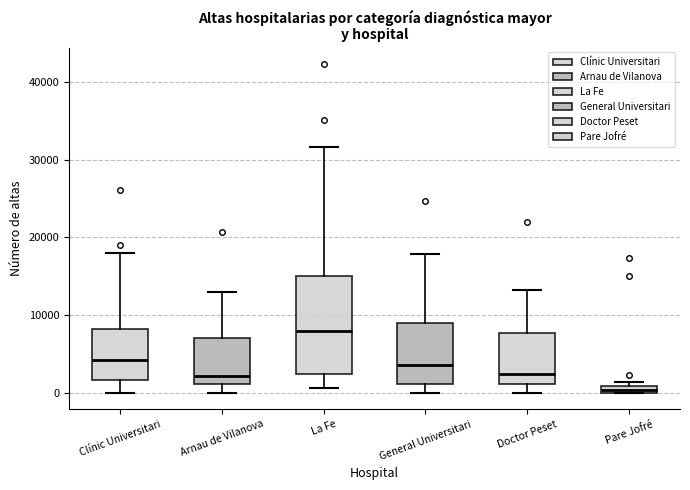

Where is the upper edge of the box for Pare Jofré on the y-axis? The values are not printed on the chart, so give them approximately, as read against the axis.

1000